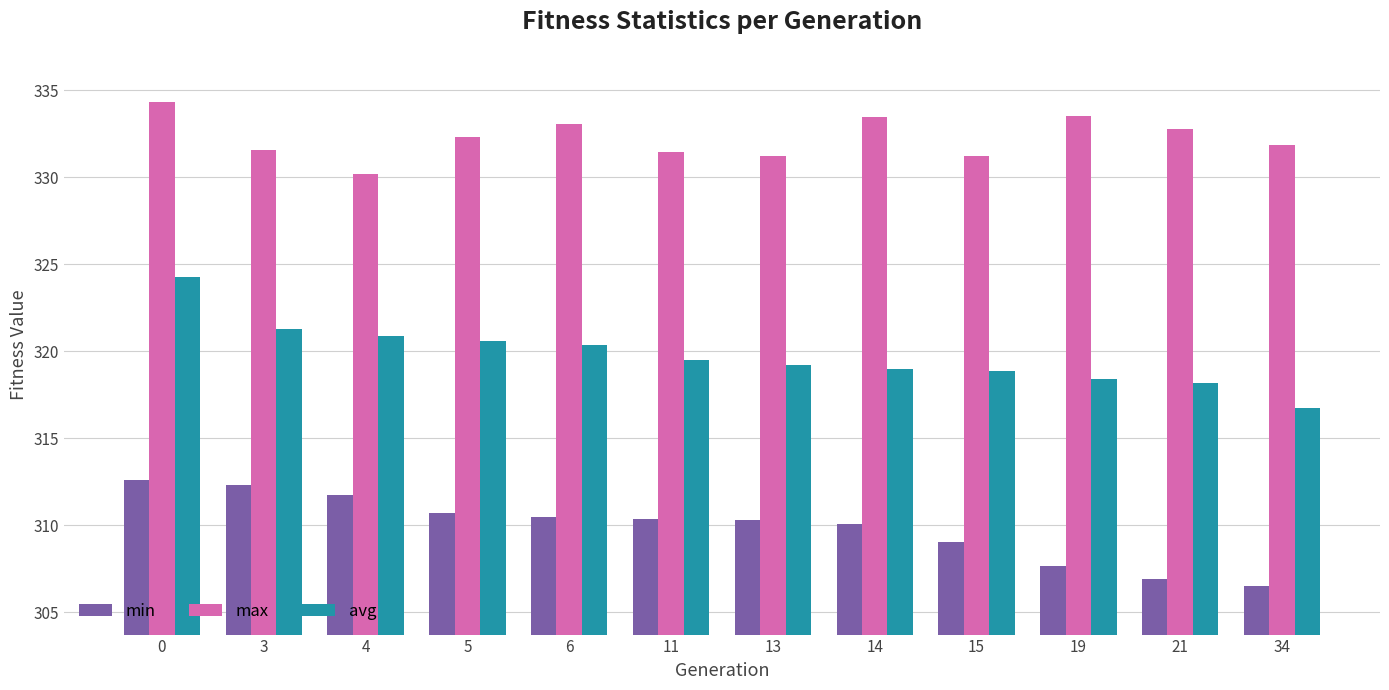

Rank the series by their maximum value, from lowest to highest.

min, avg, max